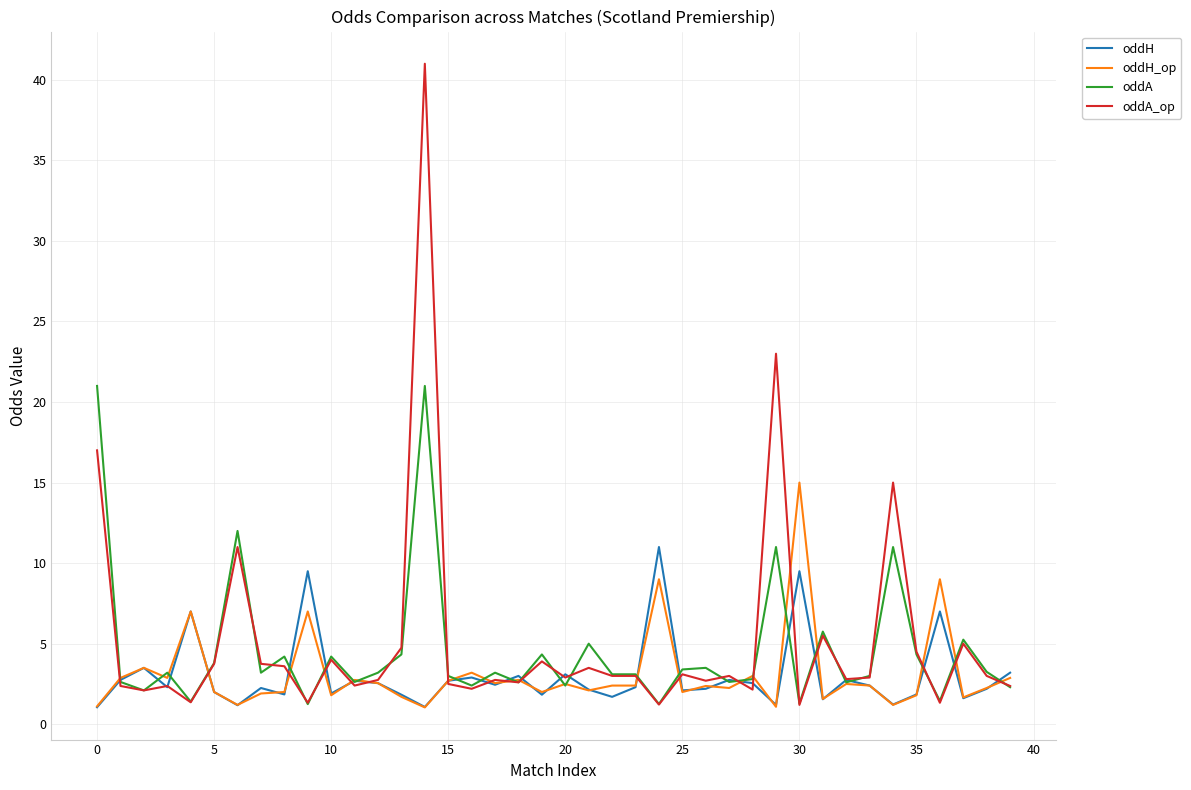

Rank the series by their maximum value, from lowest to highest.

oddH, oddH_op, oddA, oddA_op